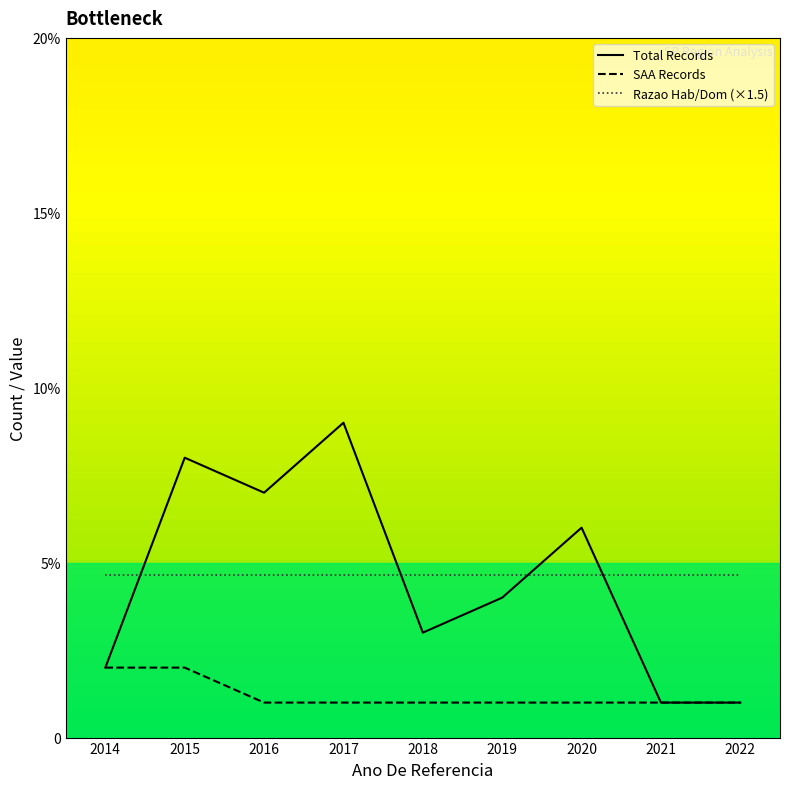

Between 2015 and 2021, which series saw the biggest shift?

Total Records